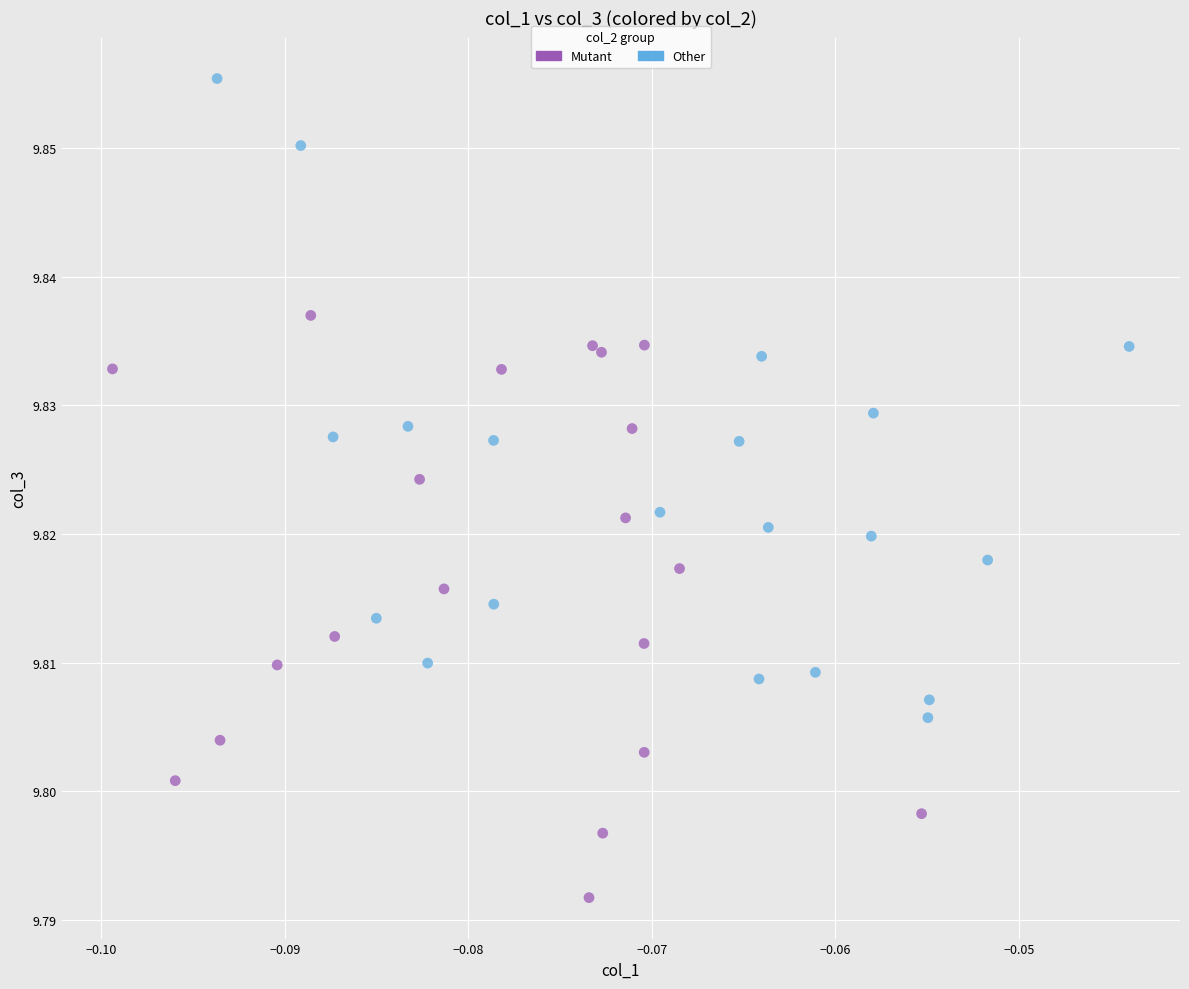

Which series contains the lowest Y value?

Mutant